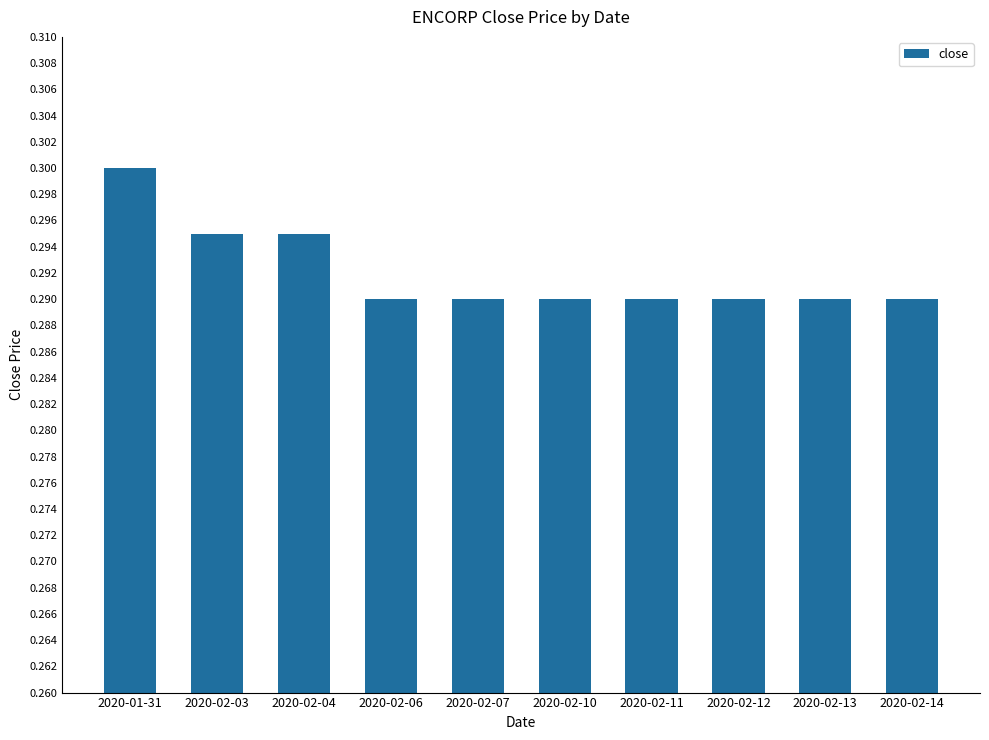

What is the label of the 4th bar from the left?

2020-02-06